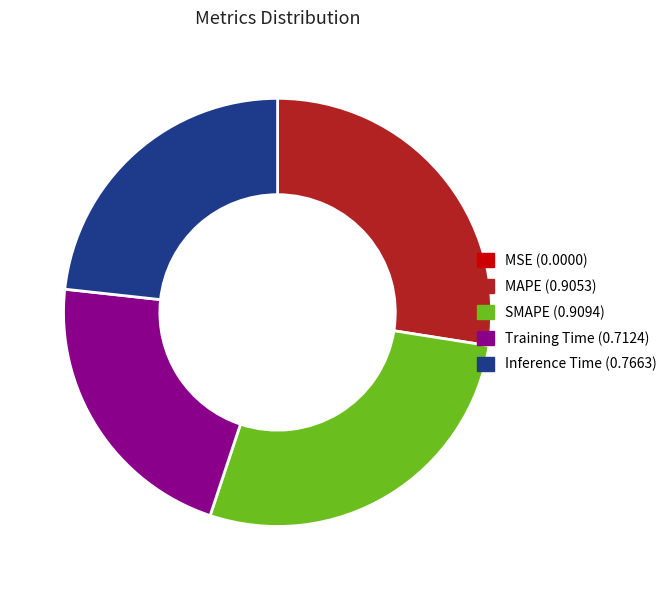

Is it true that Inference Time (0.7663) is 23% of the pie?

True